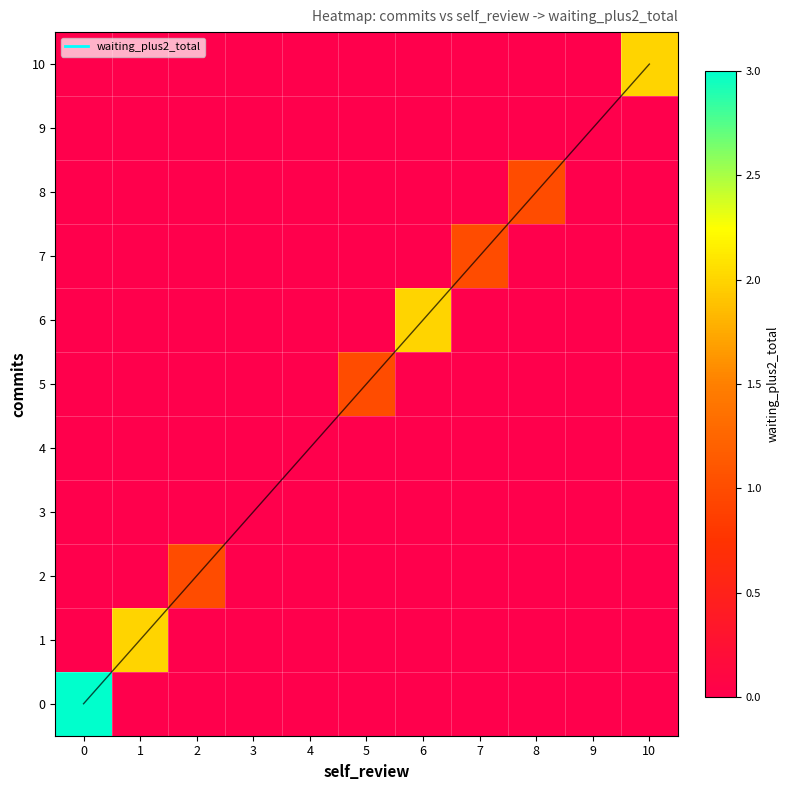

Count the 1 values in the range 0 to 1.

10